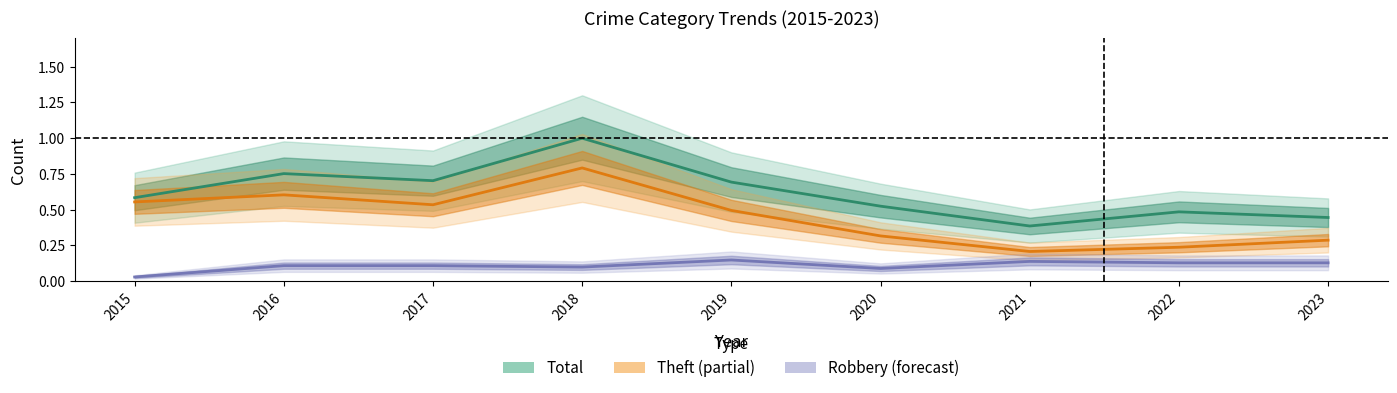

True or false: Theft and Robbery cross at least once.

False